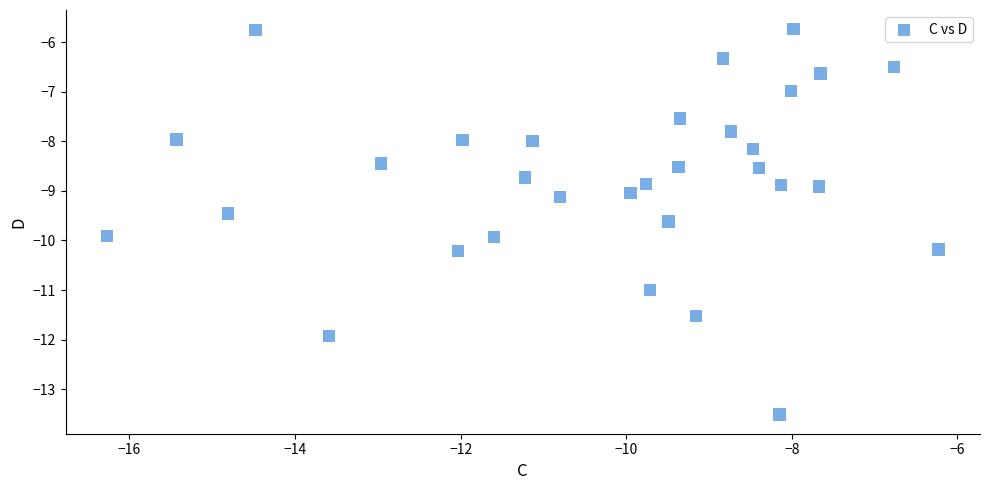

What is the range of Y values (max minus min)?

7.8